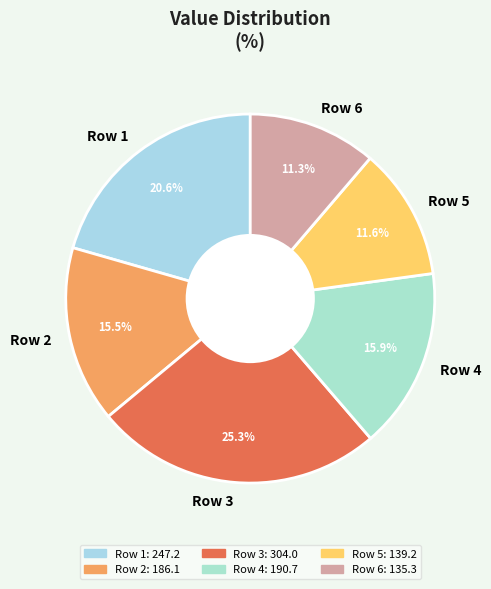

Which has a higher value, Row 2 or Row 5?

Row 2